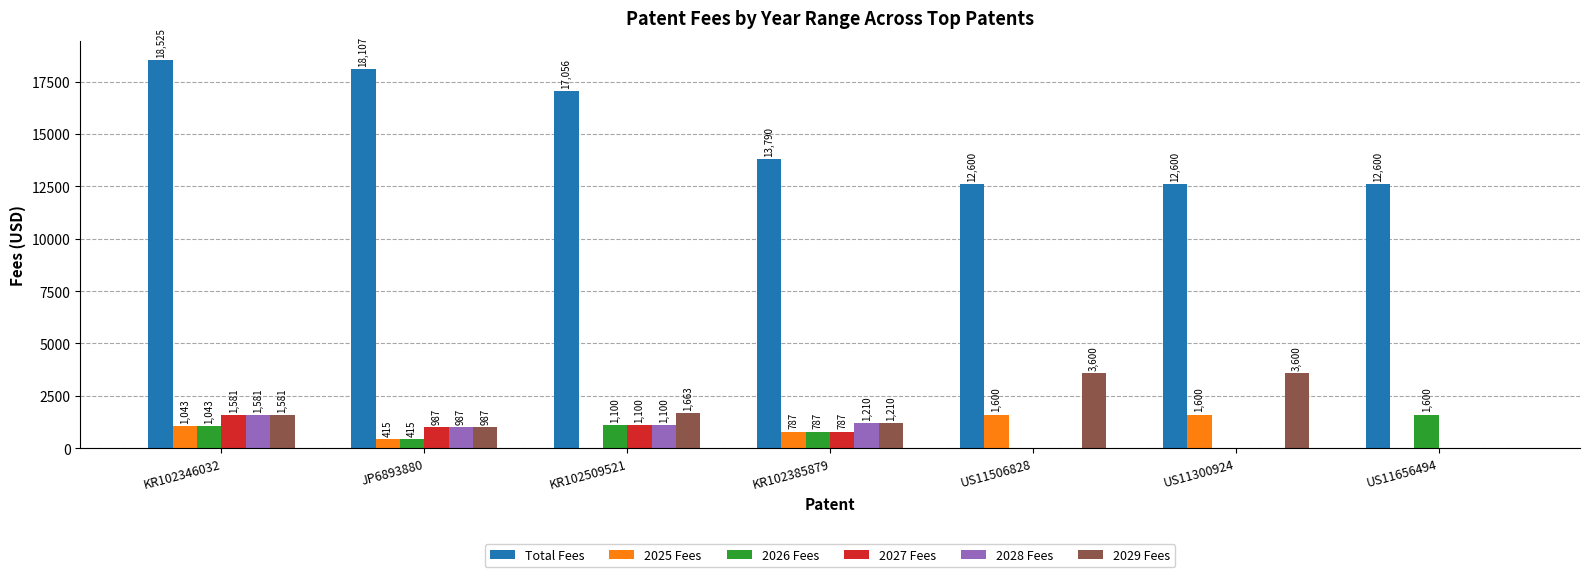

What is the difference between the 2029 Fees values at JP6893880 and US11300924?

2612.6